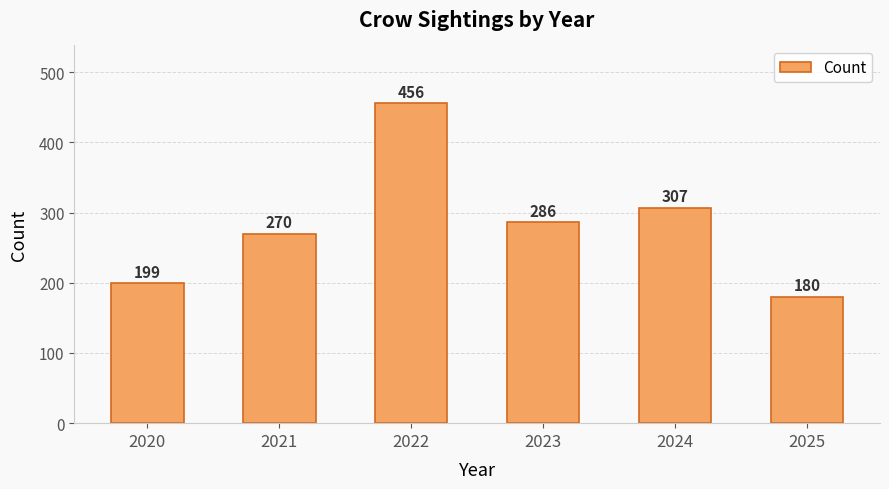

Count the number of categories in the chart.

6